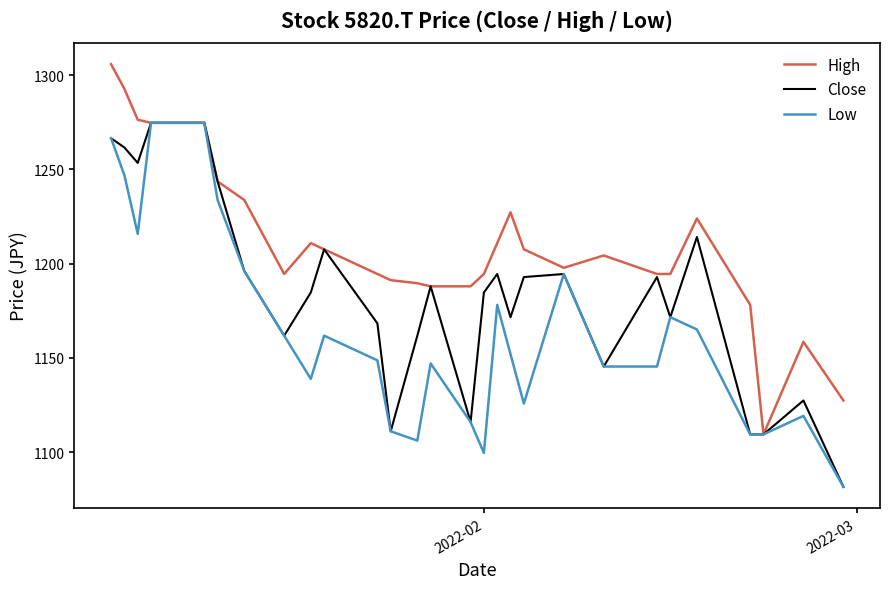

List the series in order of their overall mean, lowest first.

Low, Close, High